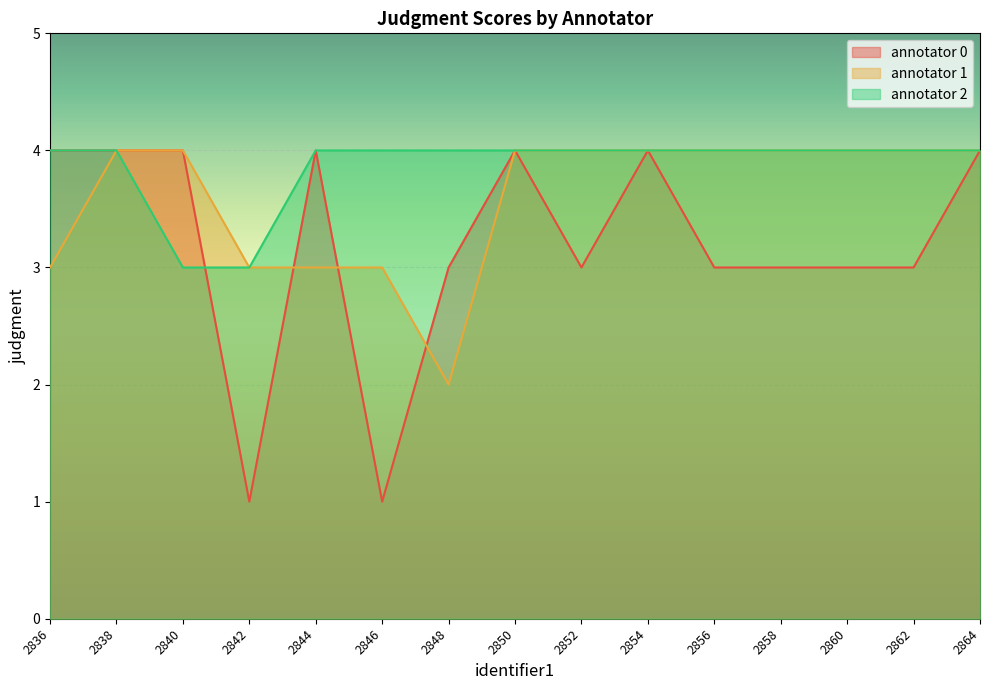

Reading left to right, what are all the values shown in this chart?

annotator 0: 4	4	4	1	4	1	3	4	3	4	3	3	3	3	4
annotator 1: 3	4	4	3	3	3	2	4	4	4	4	4	4	4	4
annotator 2: 4	4	3	3	4	4	4	4	4	4	4	4	4	4	4